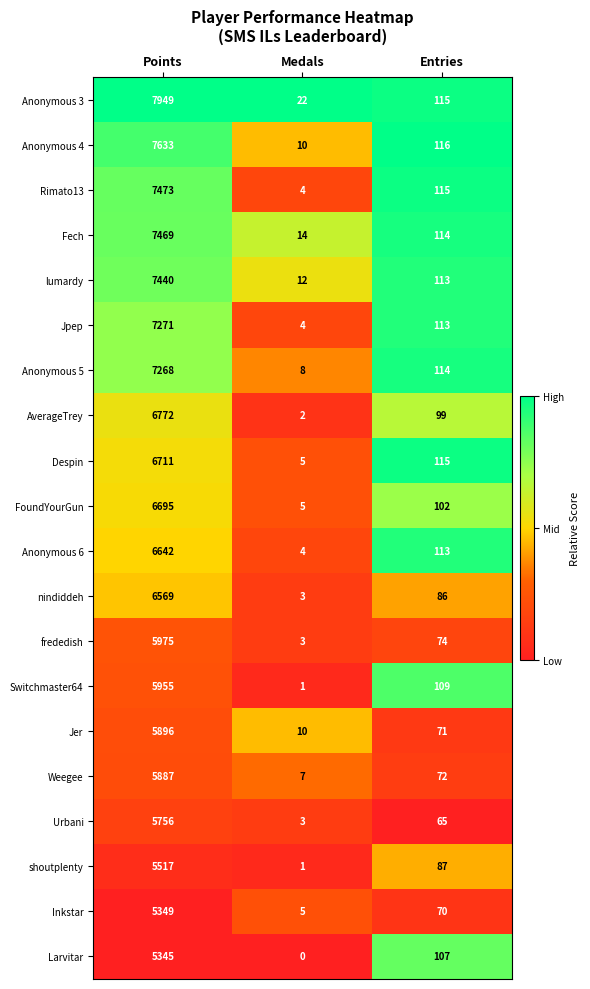

Is it true that Switchmaster64 equals 109 at Entries?

True